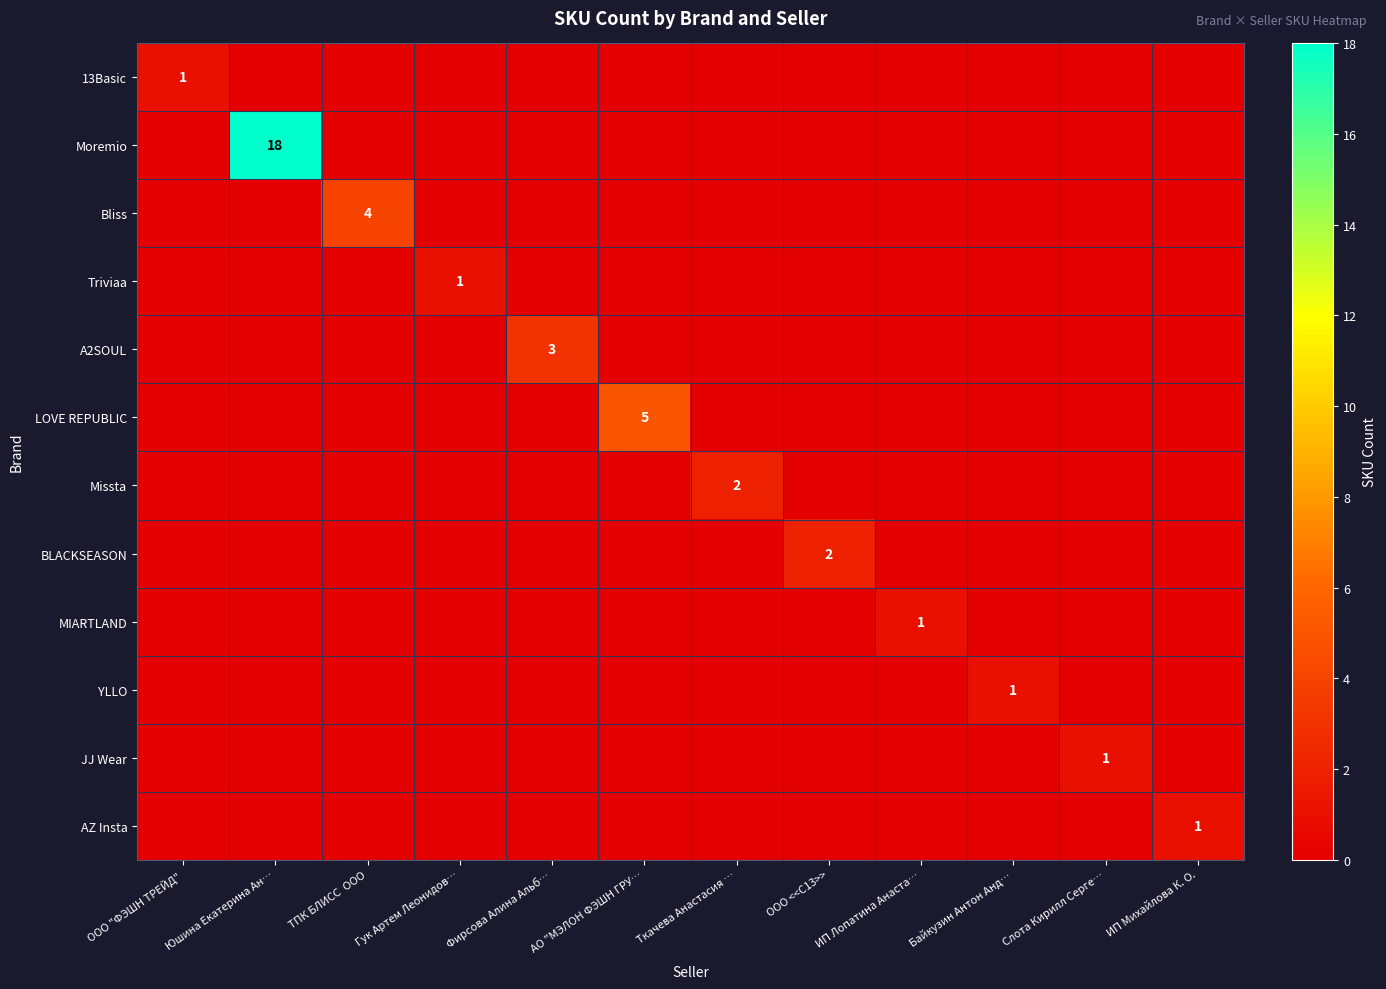

At how many categories does at least one series exceed 13?

1